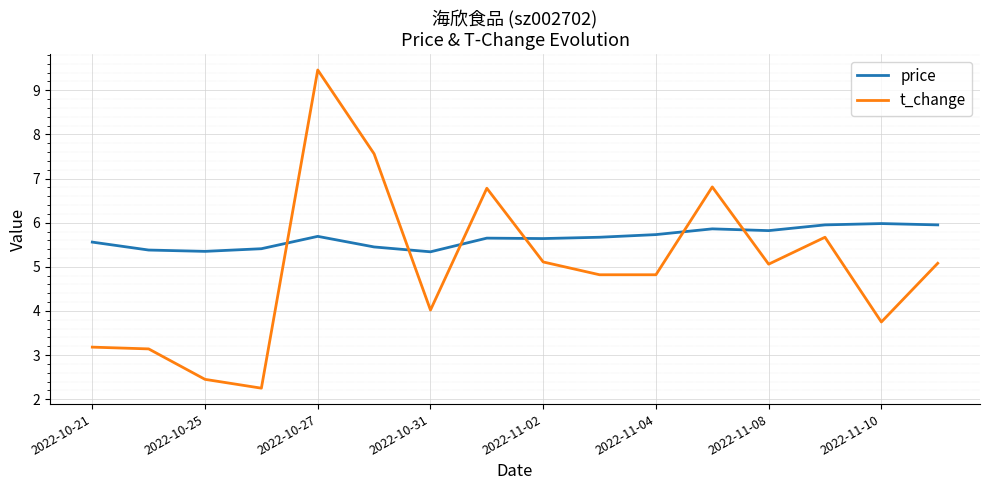

How many times do price and t_change cross each other?

6